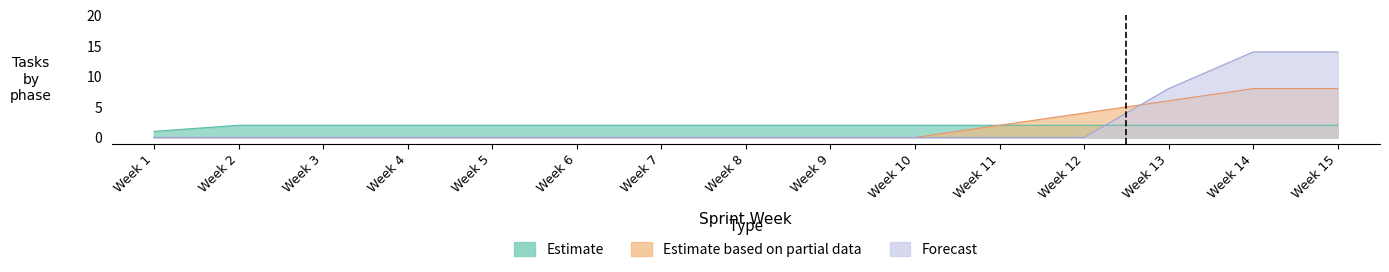

How many lines are shown in the chart?

3